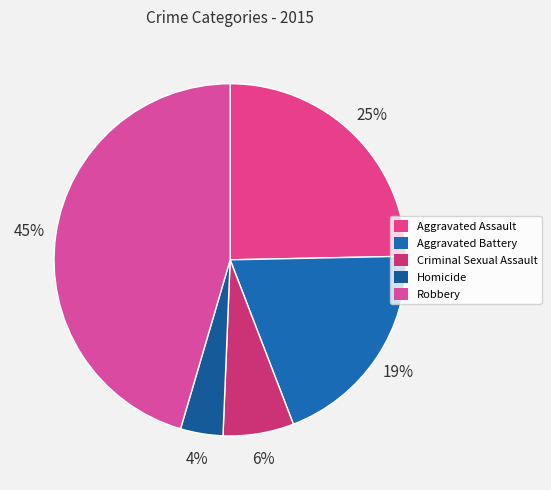

Do Criminal Sexual Assault and Homicide together represent more than half of the pie?

No